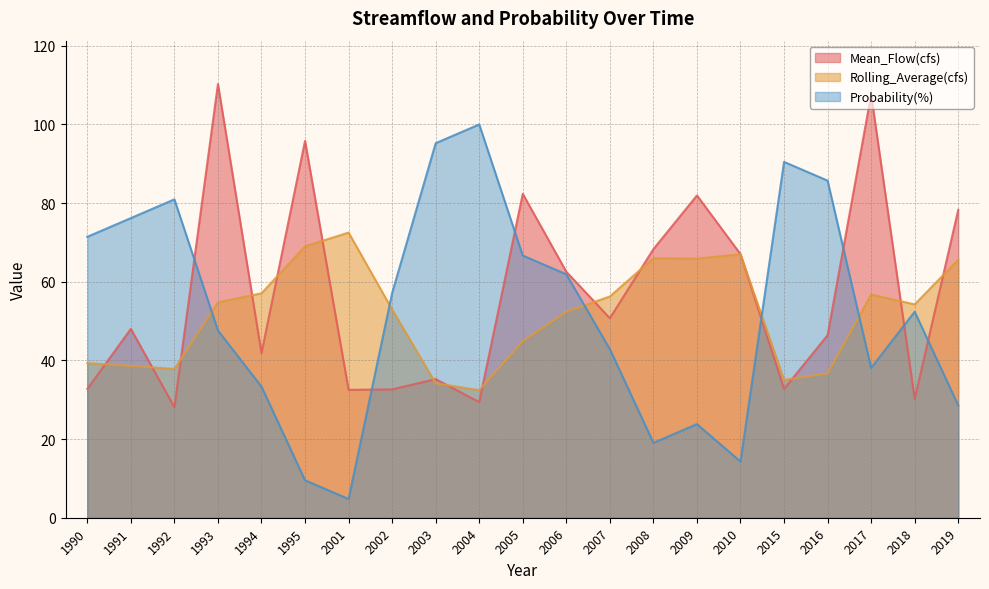

What is the value of the Probability(%) point at the 13th from the left?

42.9